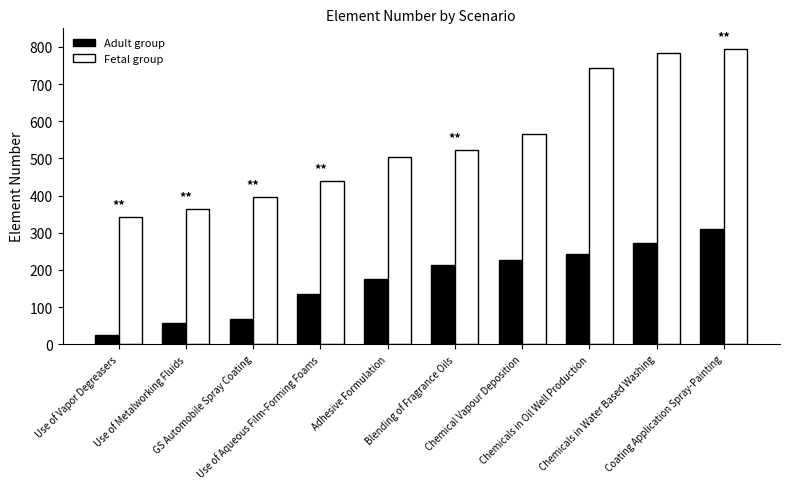

What is the value of the Fetal group bar at the 1st from the left?

343